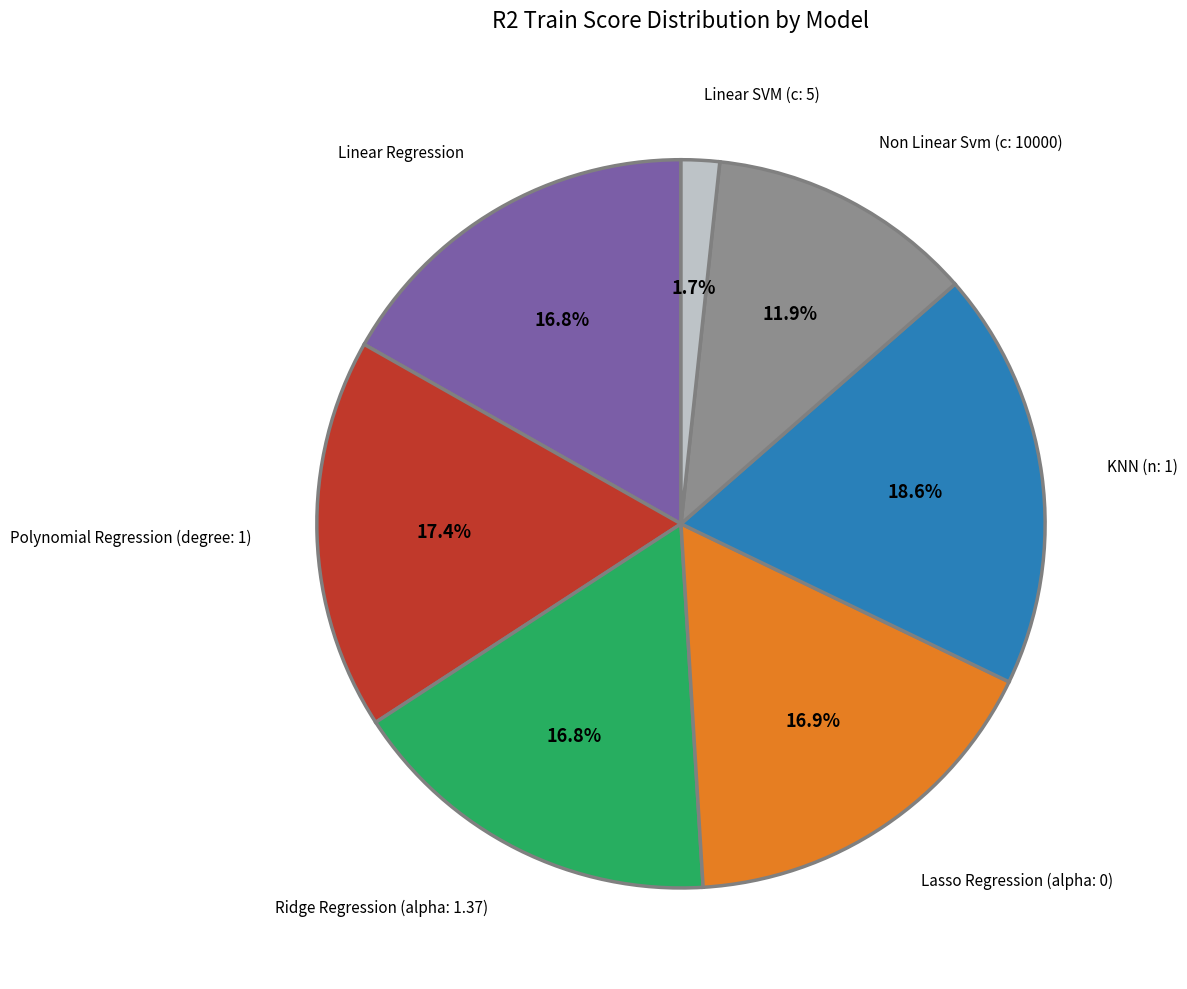

The Lasso Regression (alpha: 0) slice represents 11% of the pie. True or false?

False